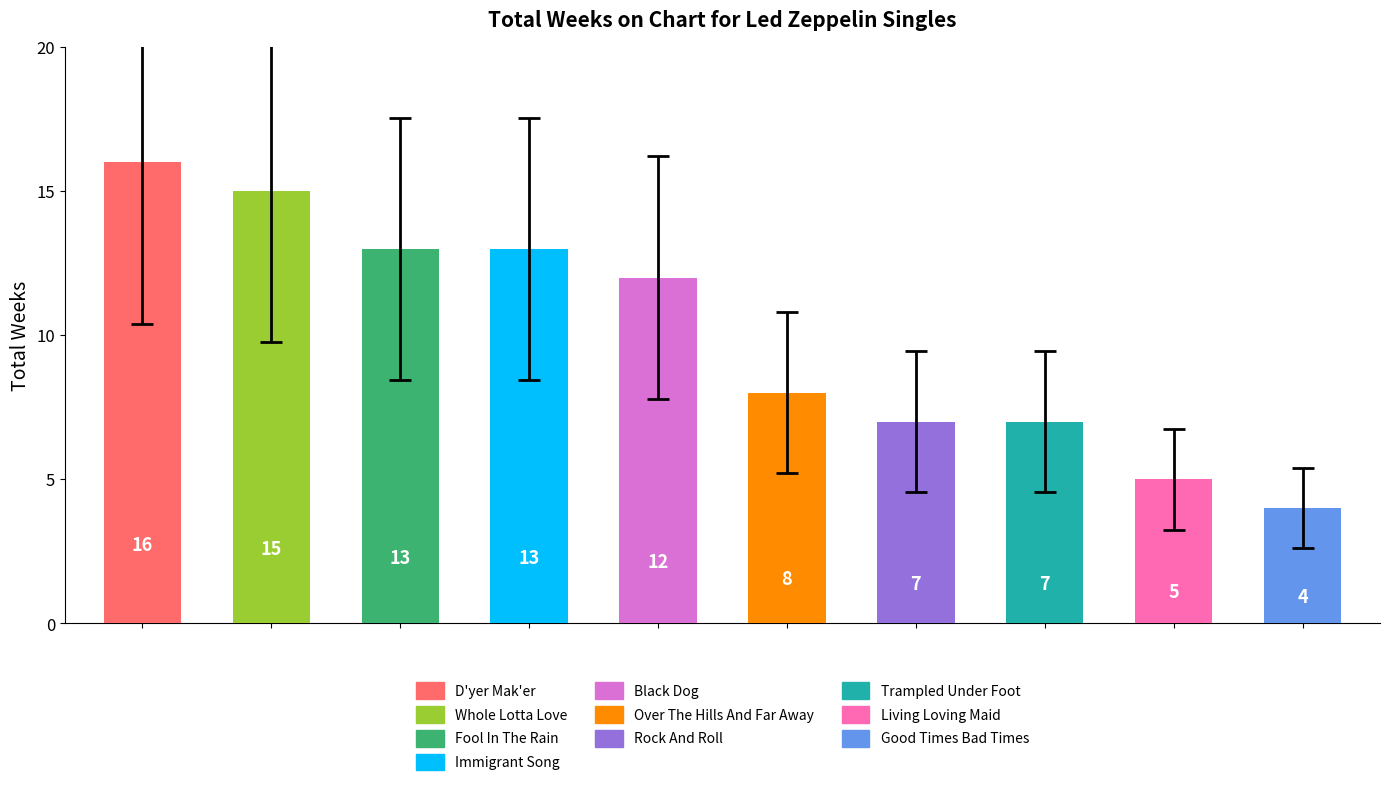

What is the difference between the second highest and minimum values?

11